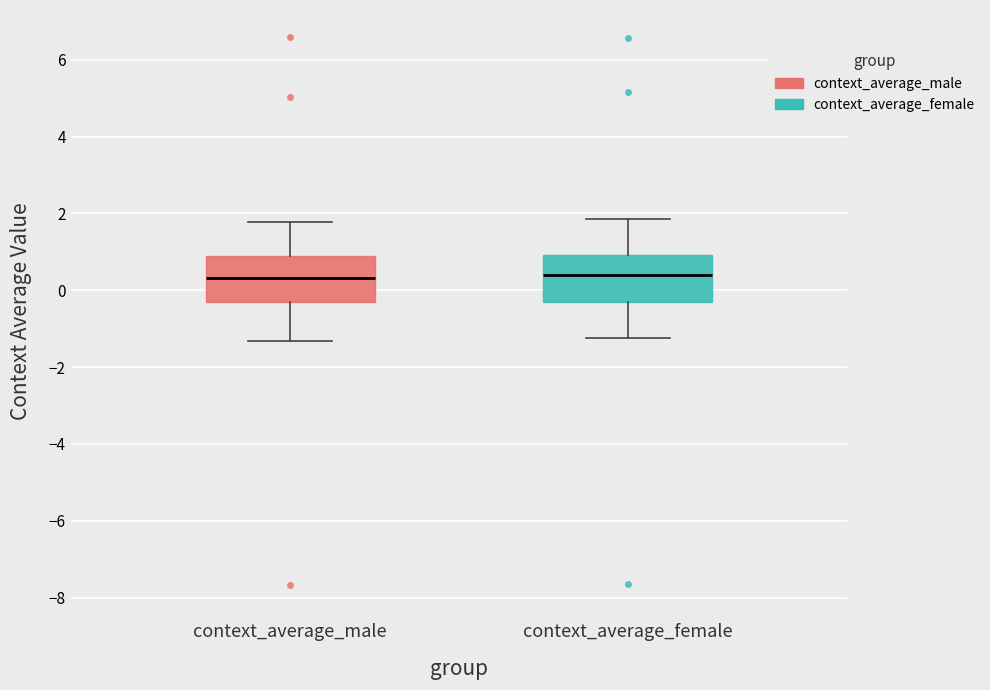

Reading left to right, transcribe this box plot: for each box, give where its median line is, the range the box spans, and where its two whiskers end, as read against the y-axis. The values are not printed on the chart, so give them approximately, as read against the axis.

context_average_male: median 0.4, box -0.2 to 0.8, whiskers -1.4 to 1.8
context_average_female: median 0.4, box -0.2 to 1.0, whiskers -1.2 to 1.8